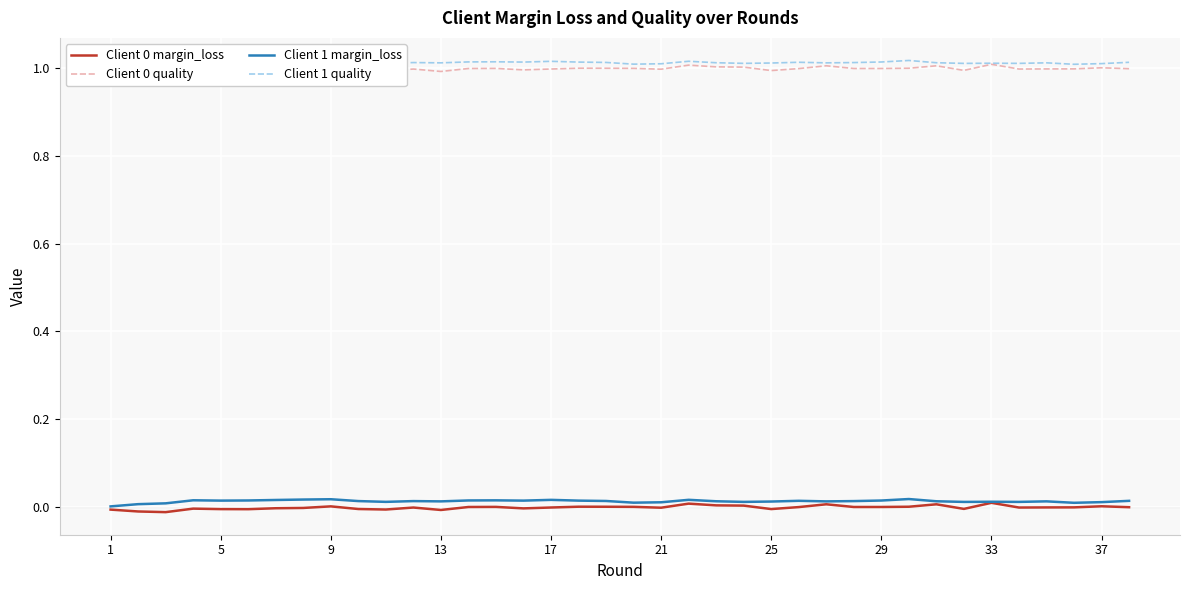

The value of Client 0 margin_loss at 13 is -0.0. True or false?

True